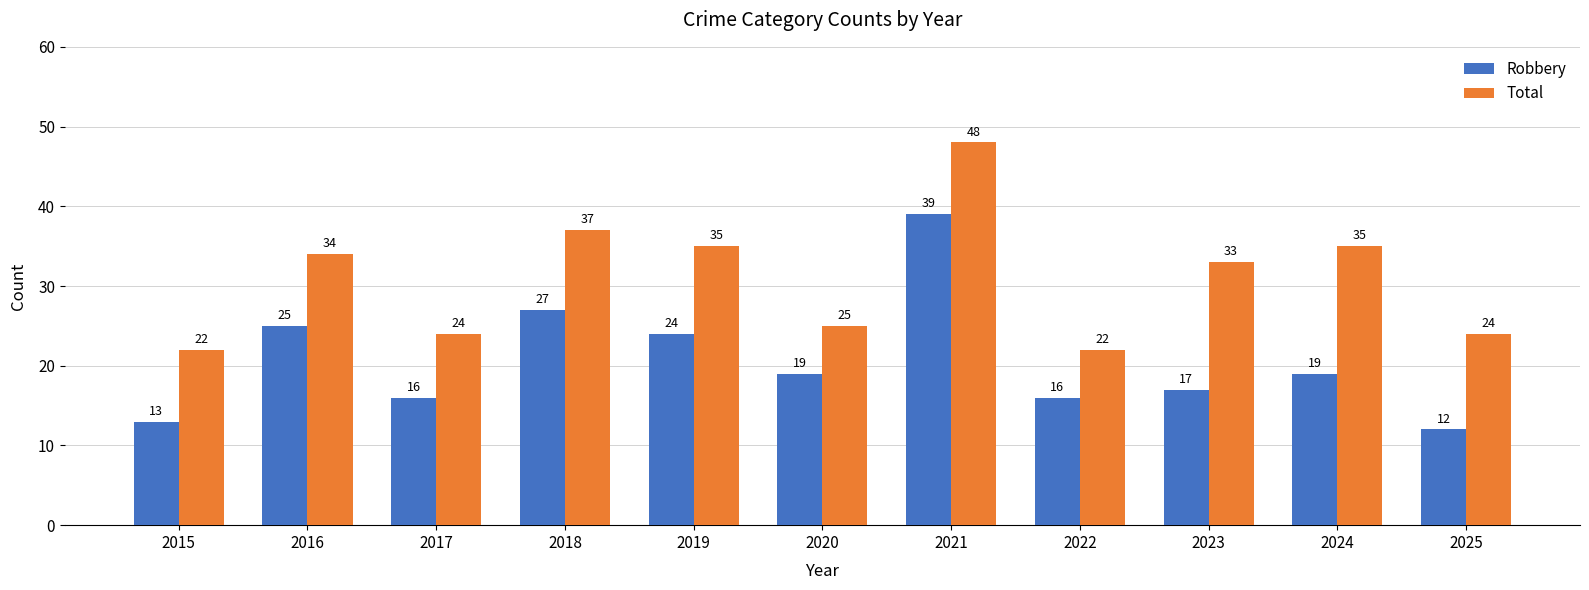

At which label does Robbery reach its minimum?

2025